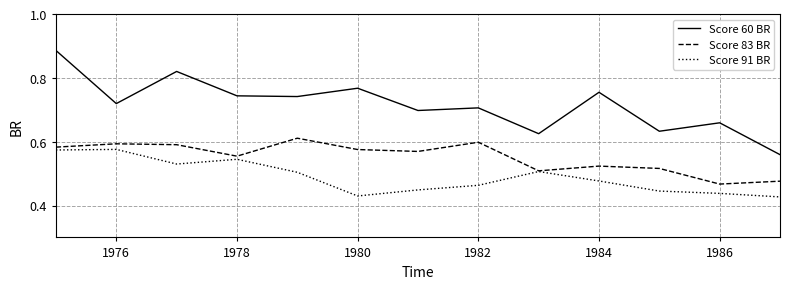

True or false: Score 91 BR and Score 60 BR intersect in this chart.

False